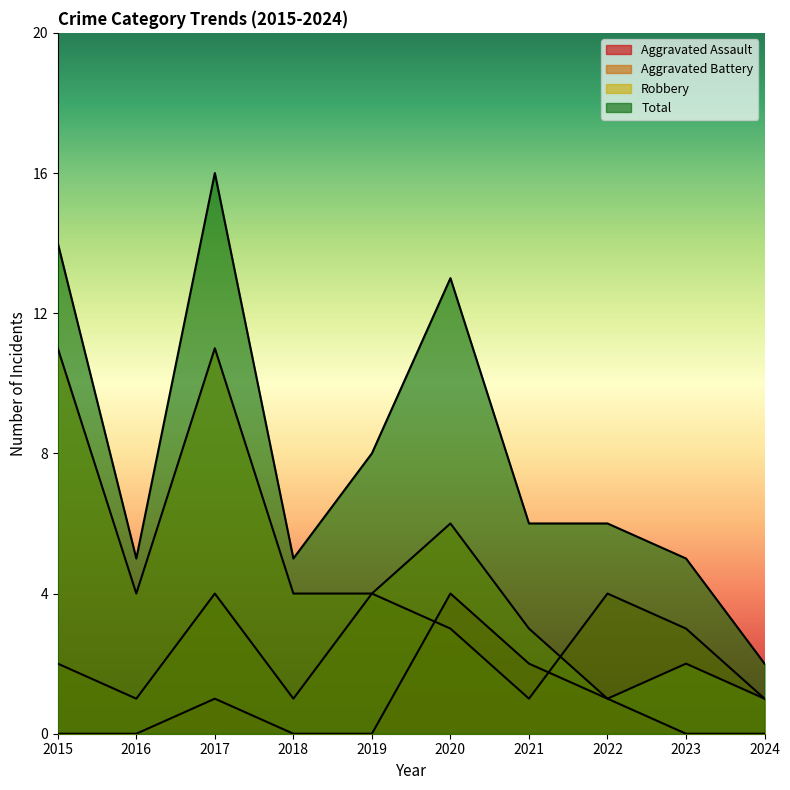

True or false: Total has more than 2 points higher than both neighbors.

False